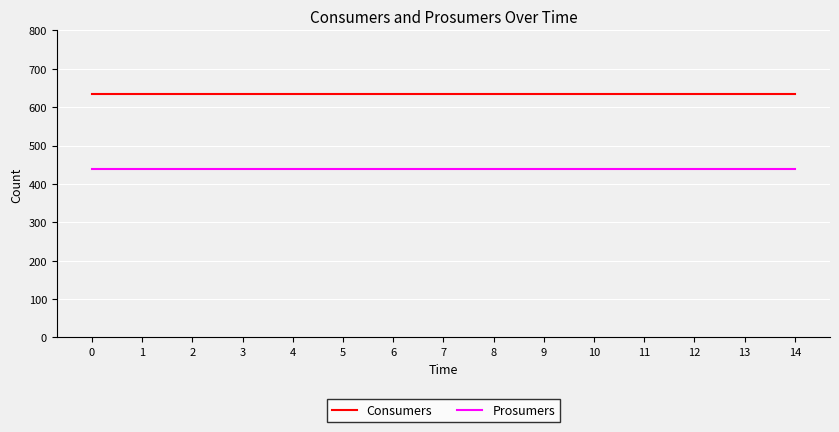

Rank the series by their maximum value, from lowest to highest.

Prosumers, Consumers